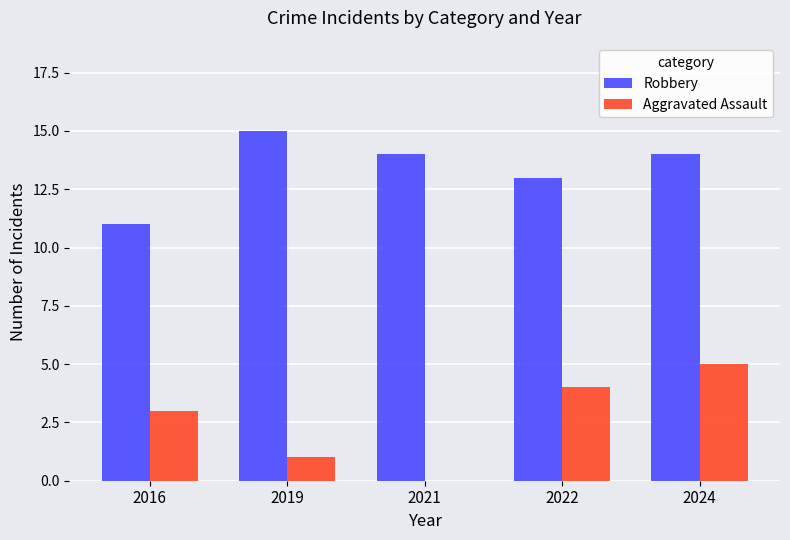

True or false: Robbery has a value of 13 at 2022.

True